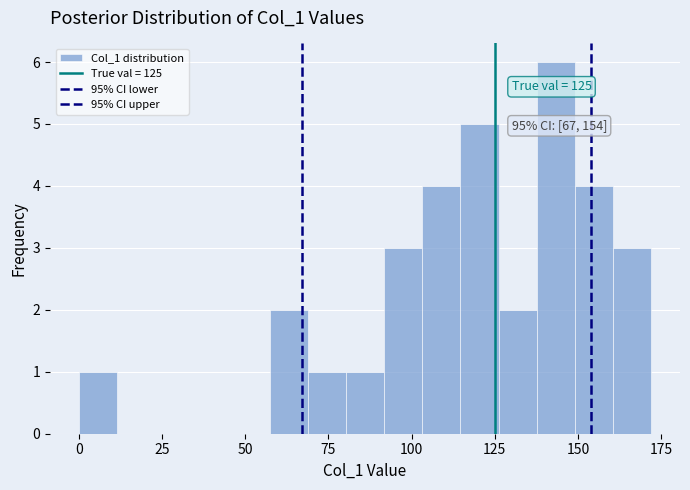

Read against the x-axis, roughly where is the centre of the tallest bar?

145